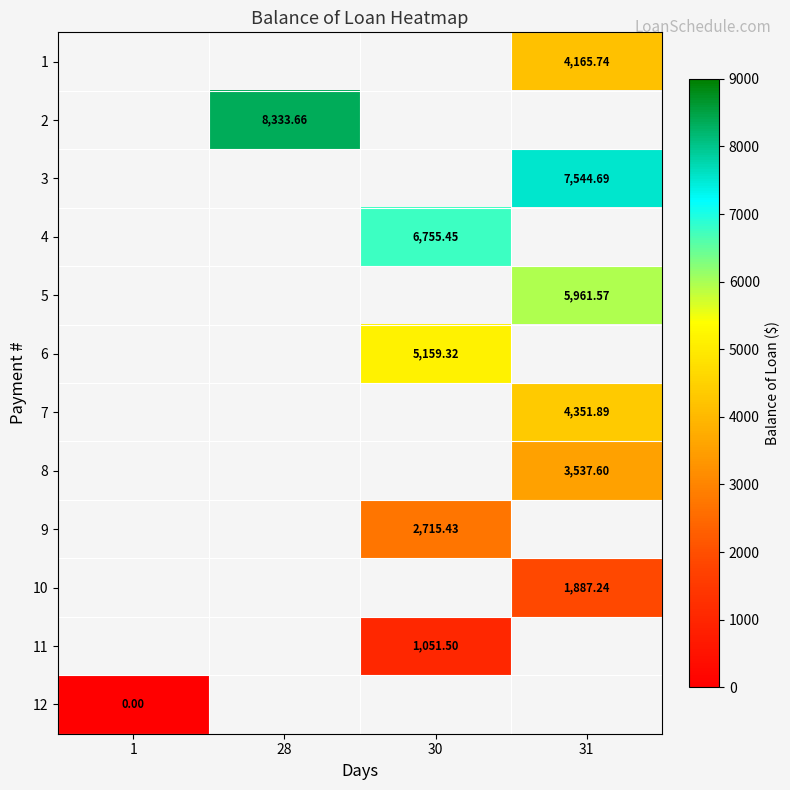

What is the approximate value of 10 at 31?

1887.2